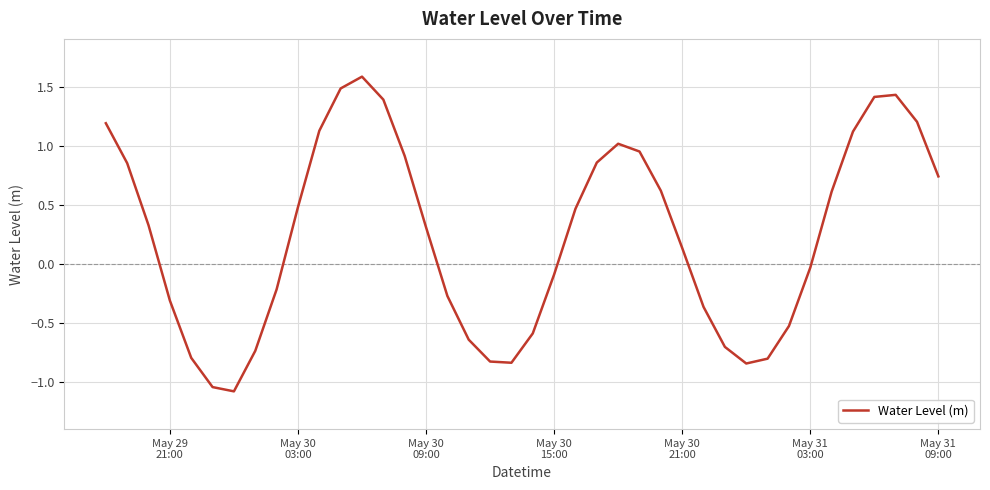

What is the difference between the maximum and minimum values?

2.7